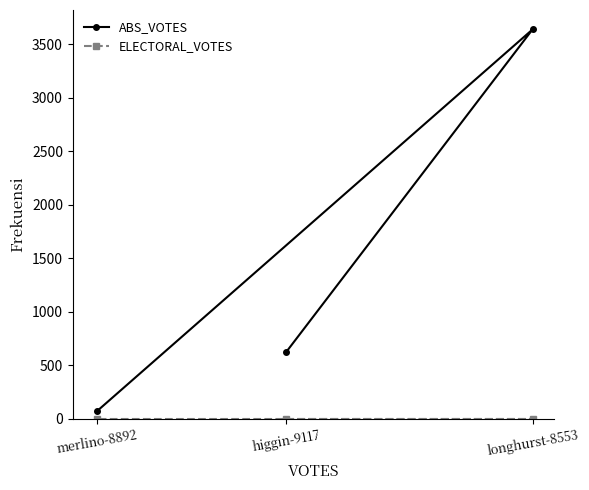

Which series has the largest range (max minus min)?

ABS_VOTES